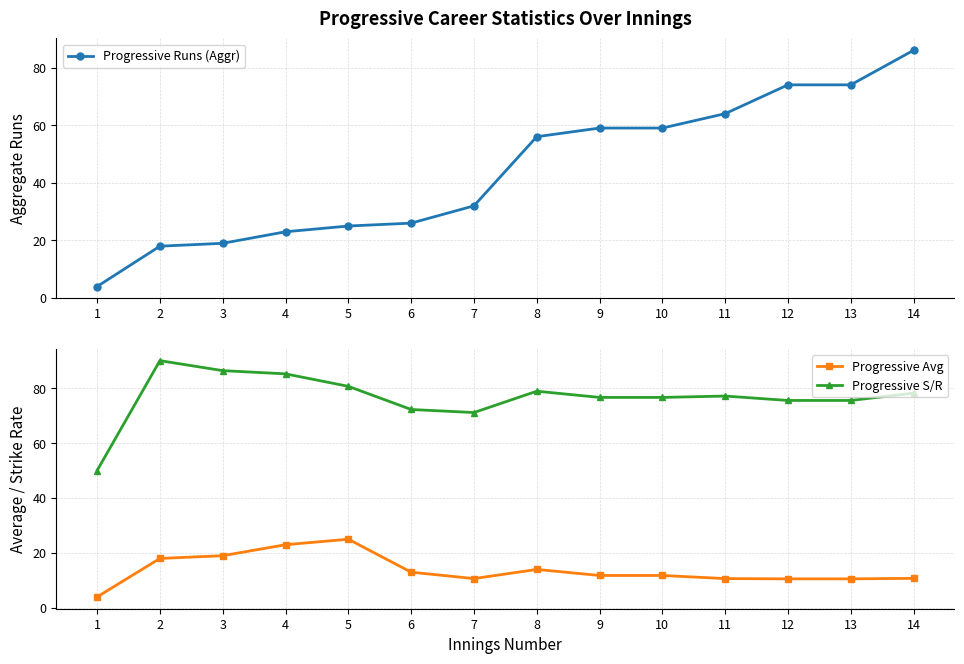

True or false: Progressive S/R and Progressive Avg intersect in this chart.

False